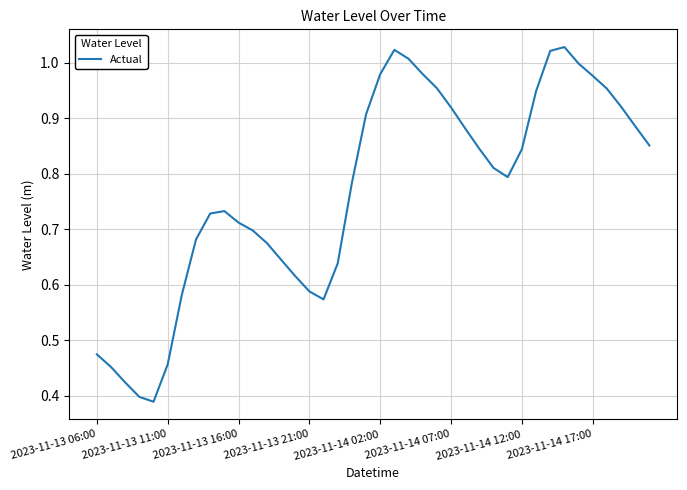

How many lines are shown in the chart?

1